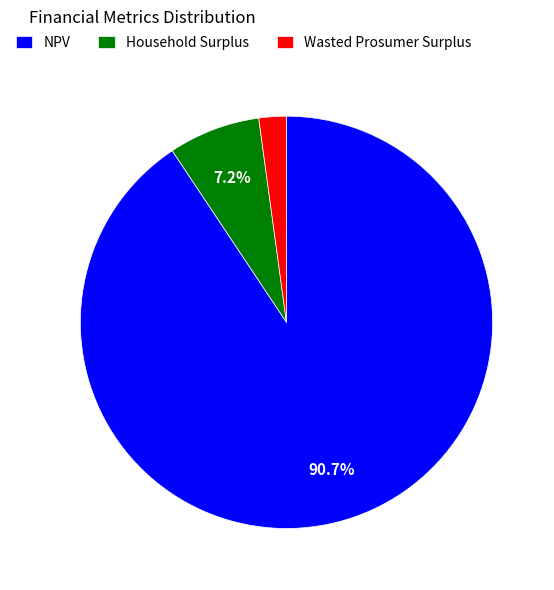

To the nearest percent, what percentage of the pie is NPV?

91%